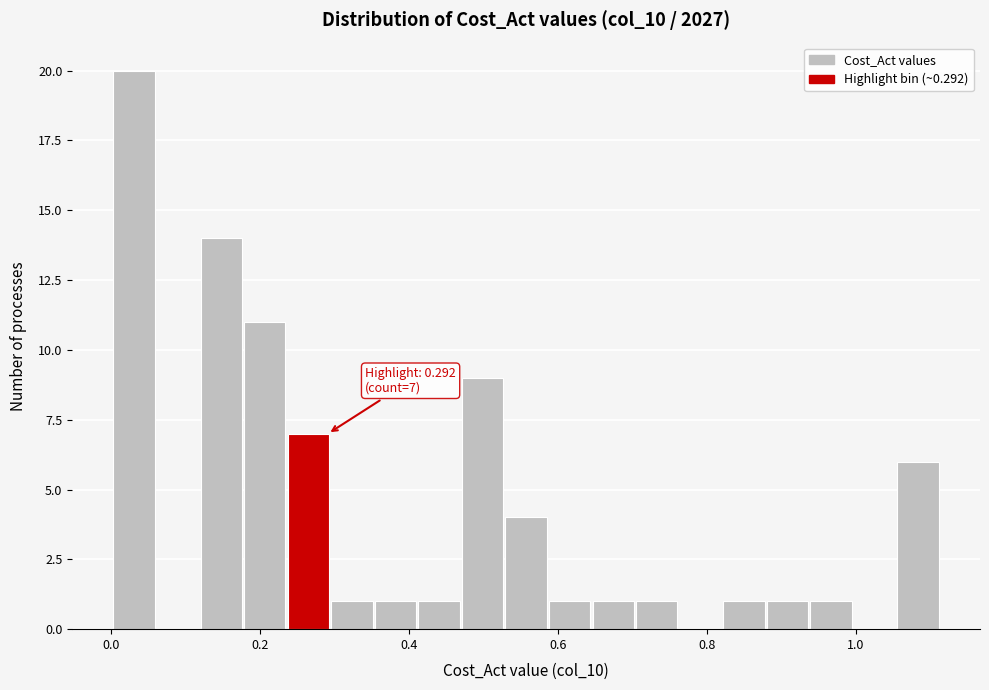

Around what value on the x-axis is the tallest bar? Give the approximate position of its centre, as read against the axis.

0.04